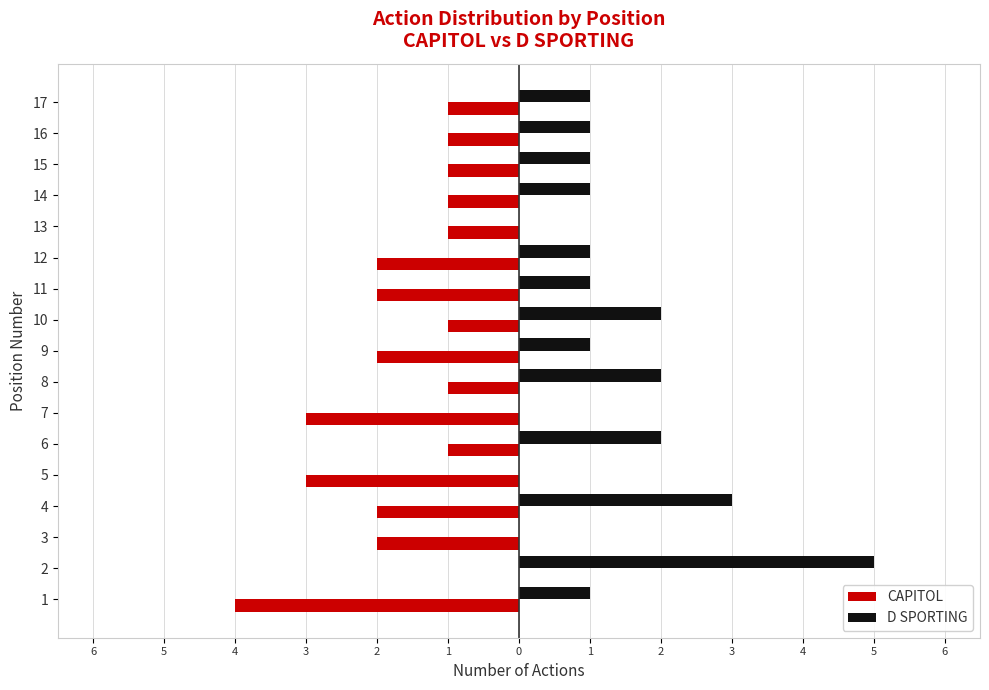

Reading right to left, what are all the values shown in this chart?

CAPITOL: -1	-1	-1	-1	-1	-2	-2	-1	-2	-1	-3	-1	-3	-2	-2	0	-4
D SPORTING: 1	1	1	1	0	1	1	2	1	2	0	2	0	3	0	5	1